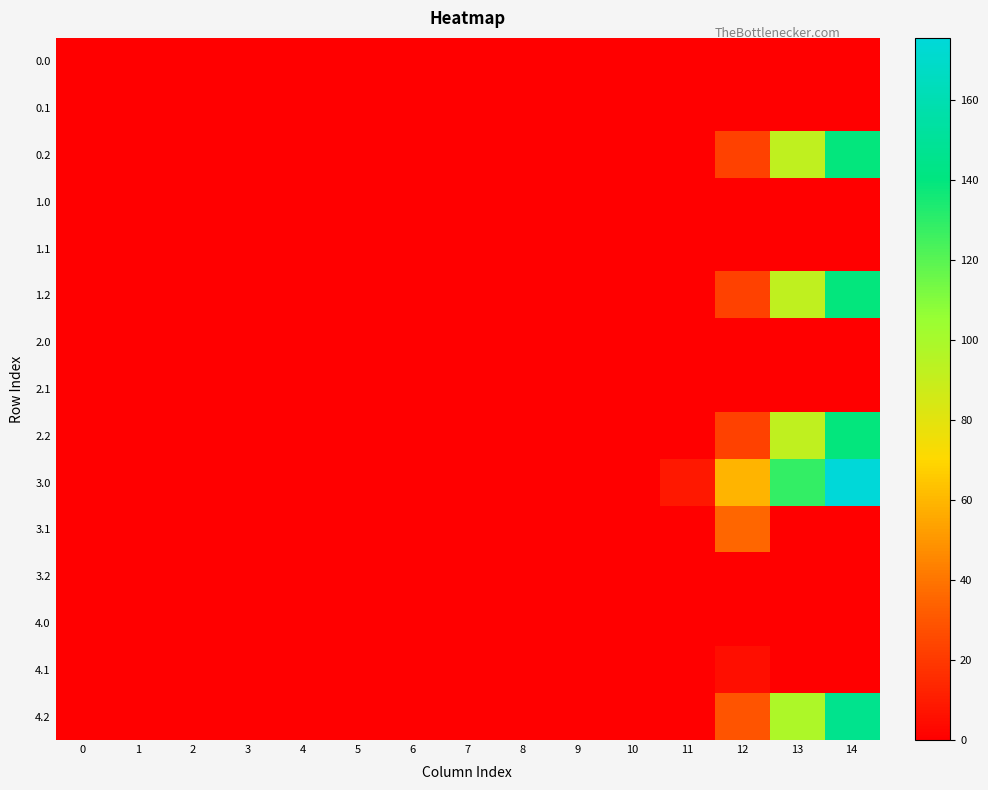

Count the number of categories in the chart.

15